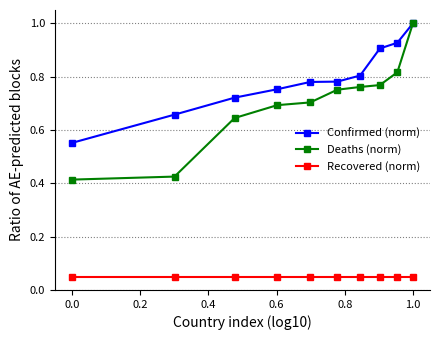

Which series has the largest range (max minus min)?

Deaths (norm)